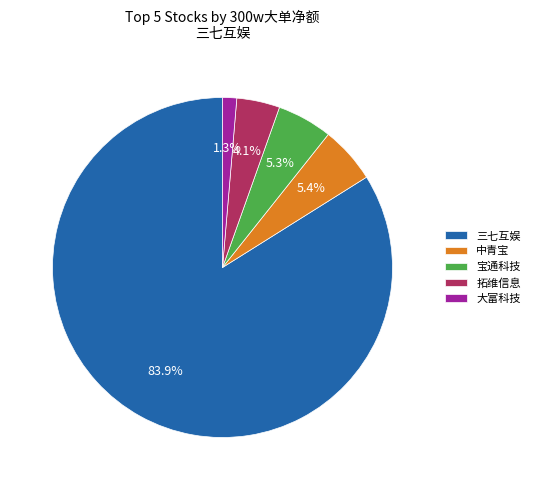

To the nearest percent, what percentage of the pie is 三七互娱?

84%